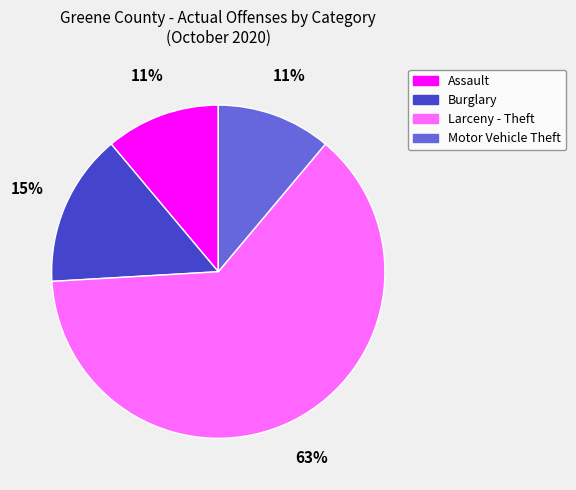

To the nearest percent, what is the combined percentage of Larceny - Theft and Burglary?

78%